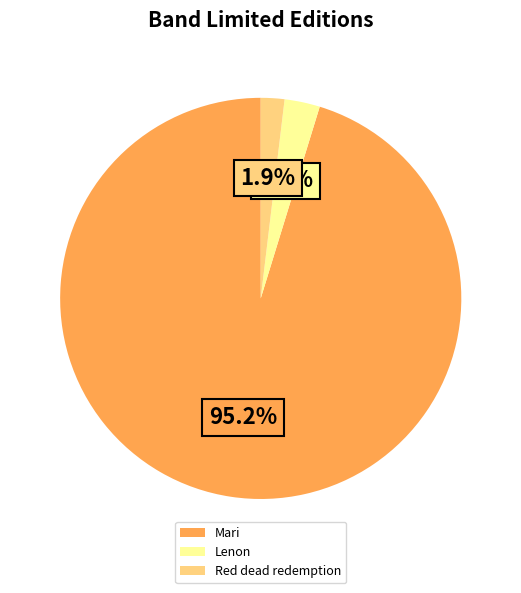

How many slices are in this pie chart?

3